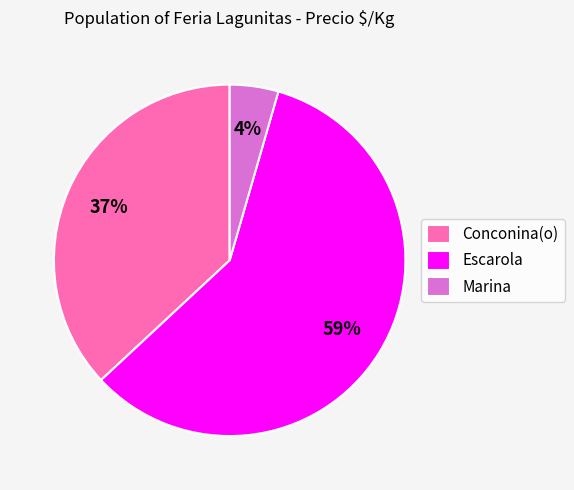

To the nearest percent, what portion does Marina represent?

4%